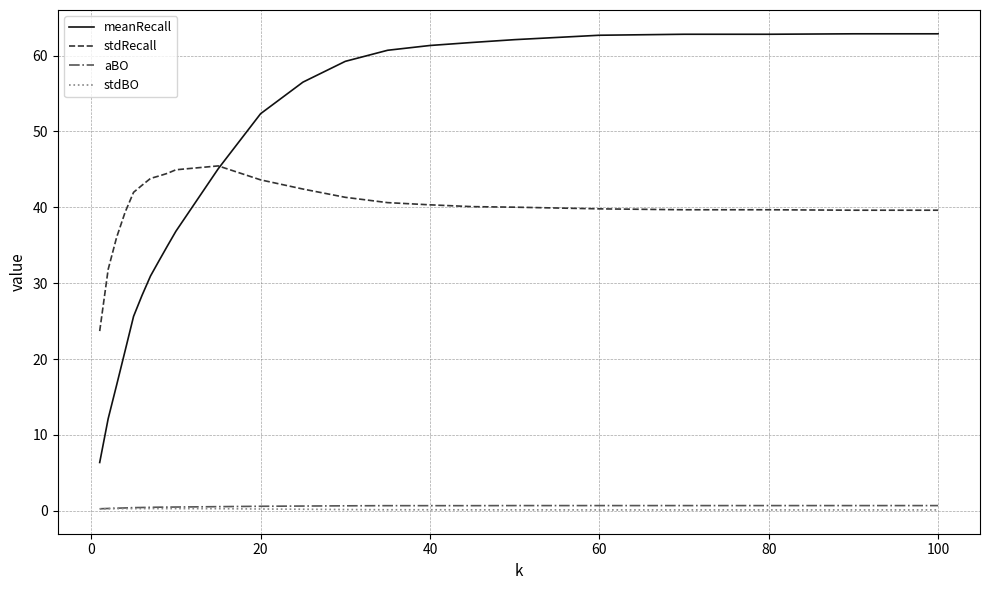

Which series has the largest total across all categories?

meanRecall